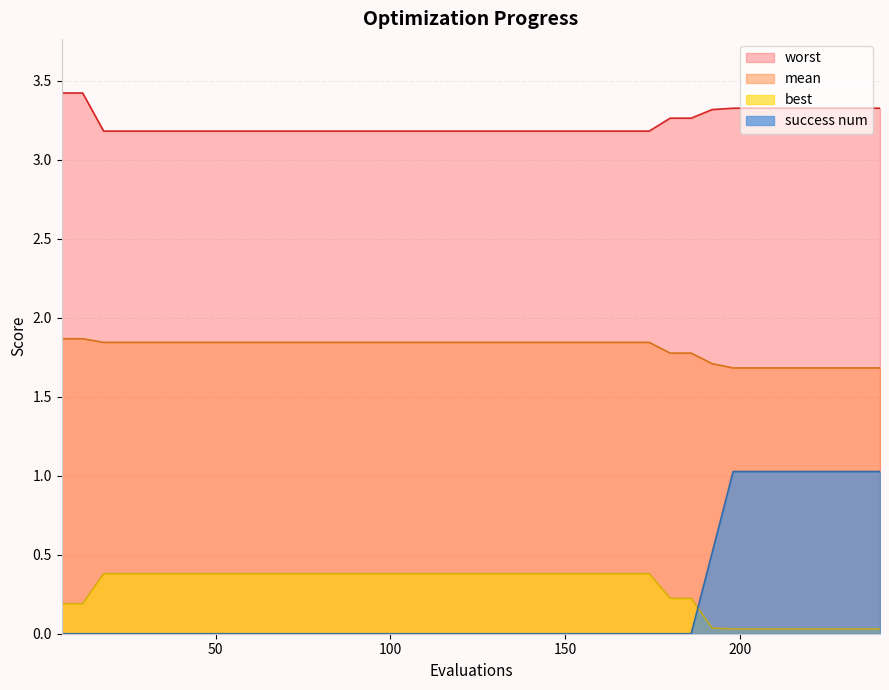

How many intersections are there between success num and best?

1